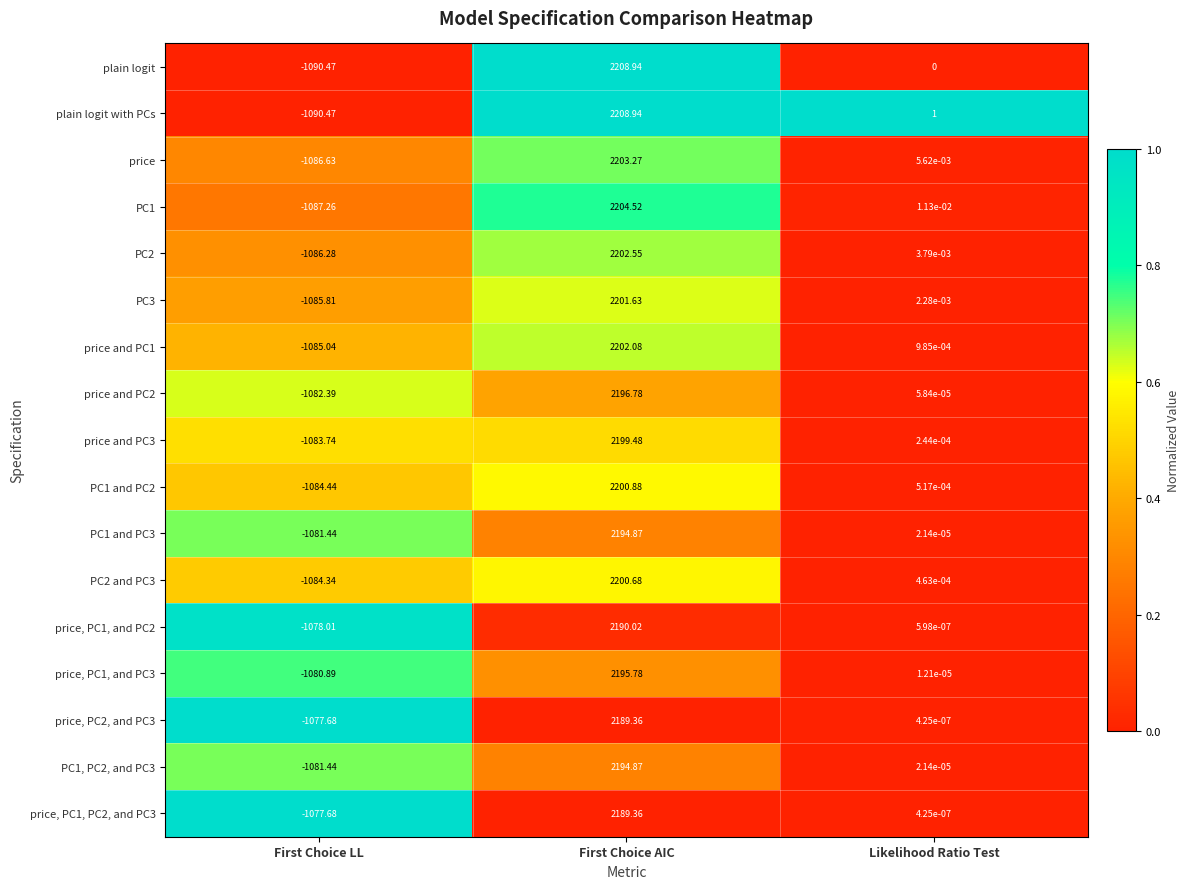

Which label corresponds to the largest value in the chart?

First Choice AIC